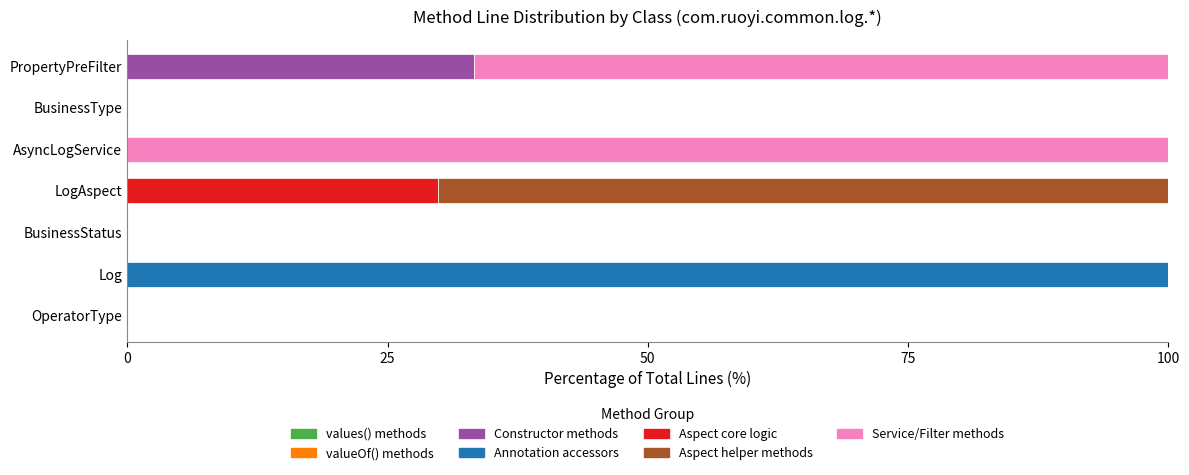

Which category has the highest value in the Constructor methods series?

PropertyPreFilter